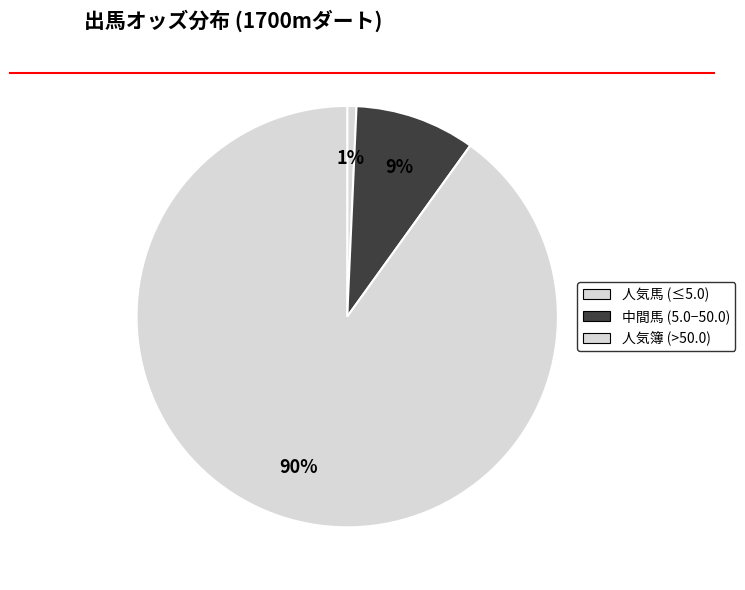

How many slices are in this pie chart?

3